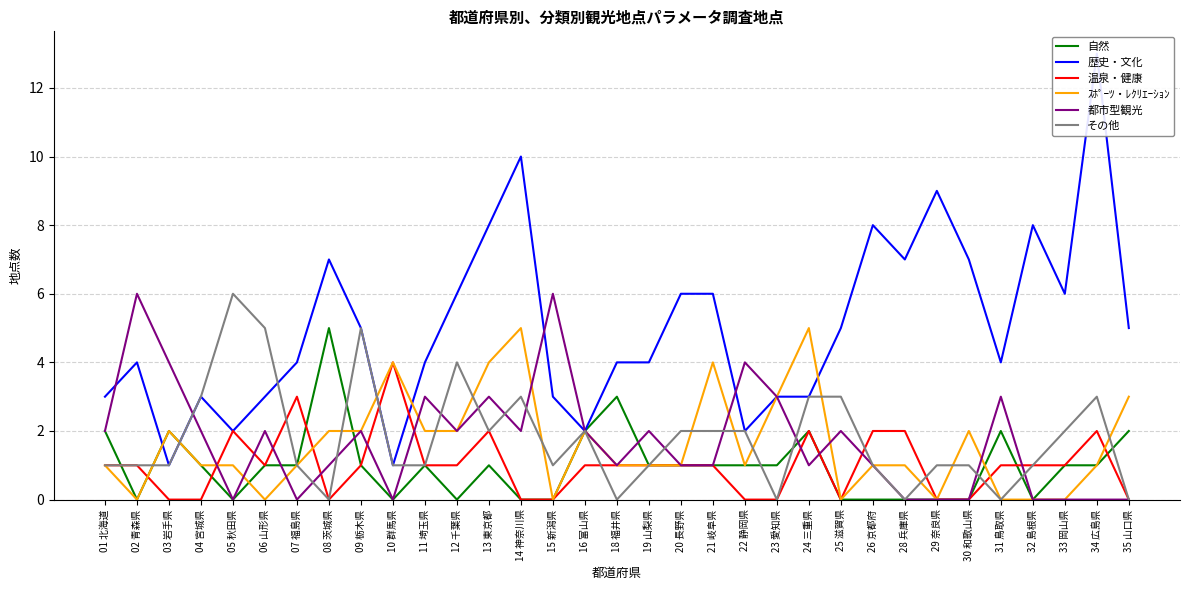

The その他 series shows 1 at 01 北海道. True or false?

True